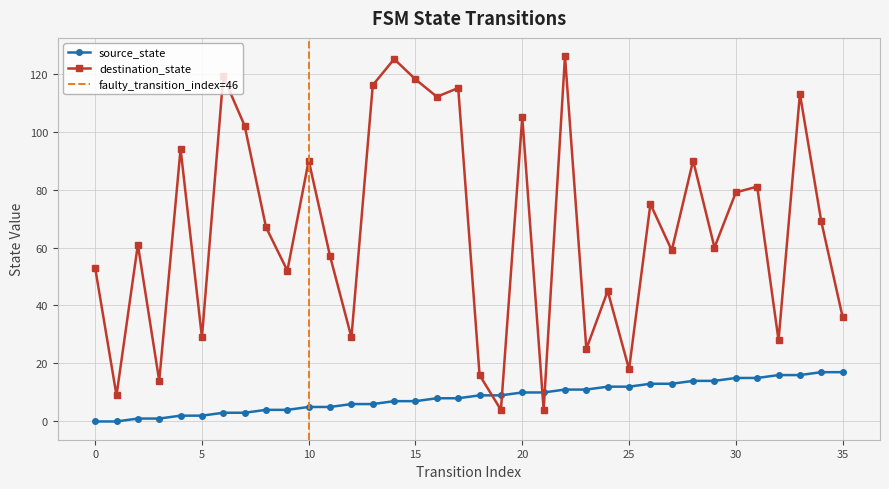

What is the value of the source_state point at the 17th from the left?

8